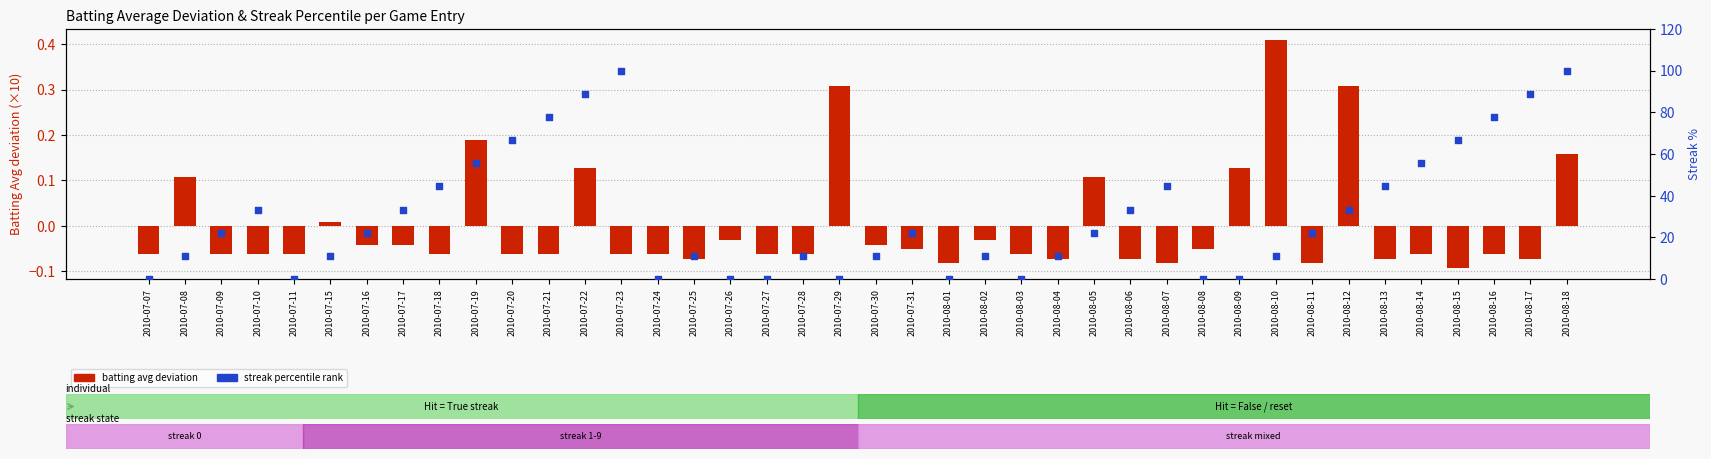

Which series contains the lowest Y value?

Batting Avg deviation (×10)